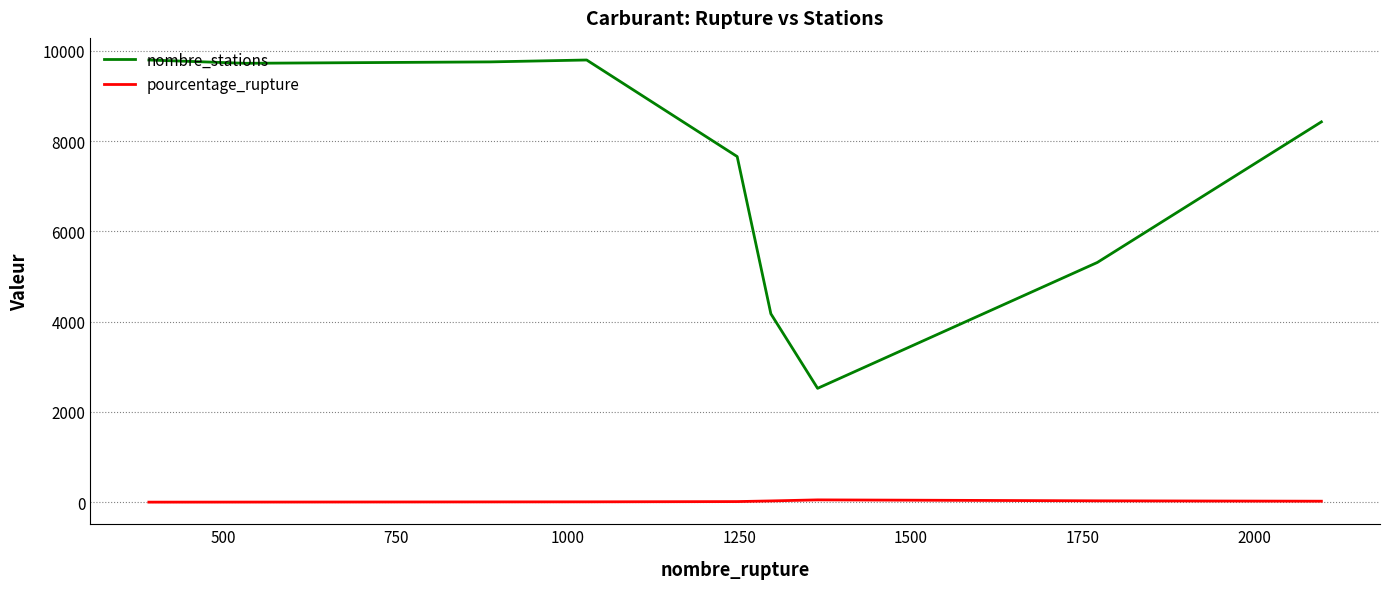

Which series has the largest total across all categories?

nombre_stations